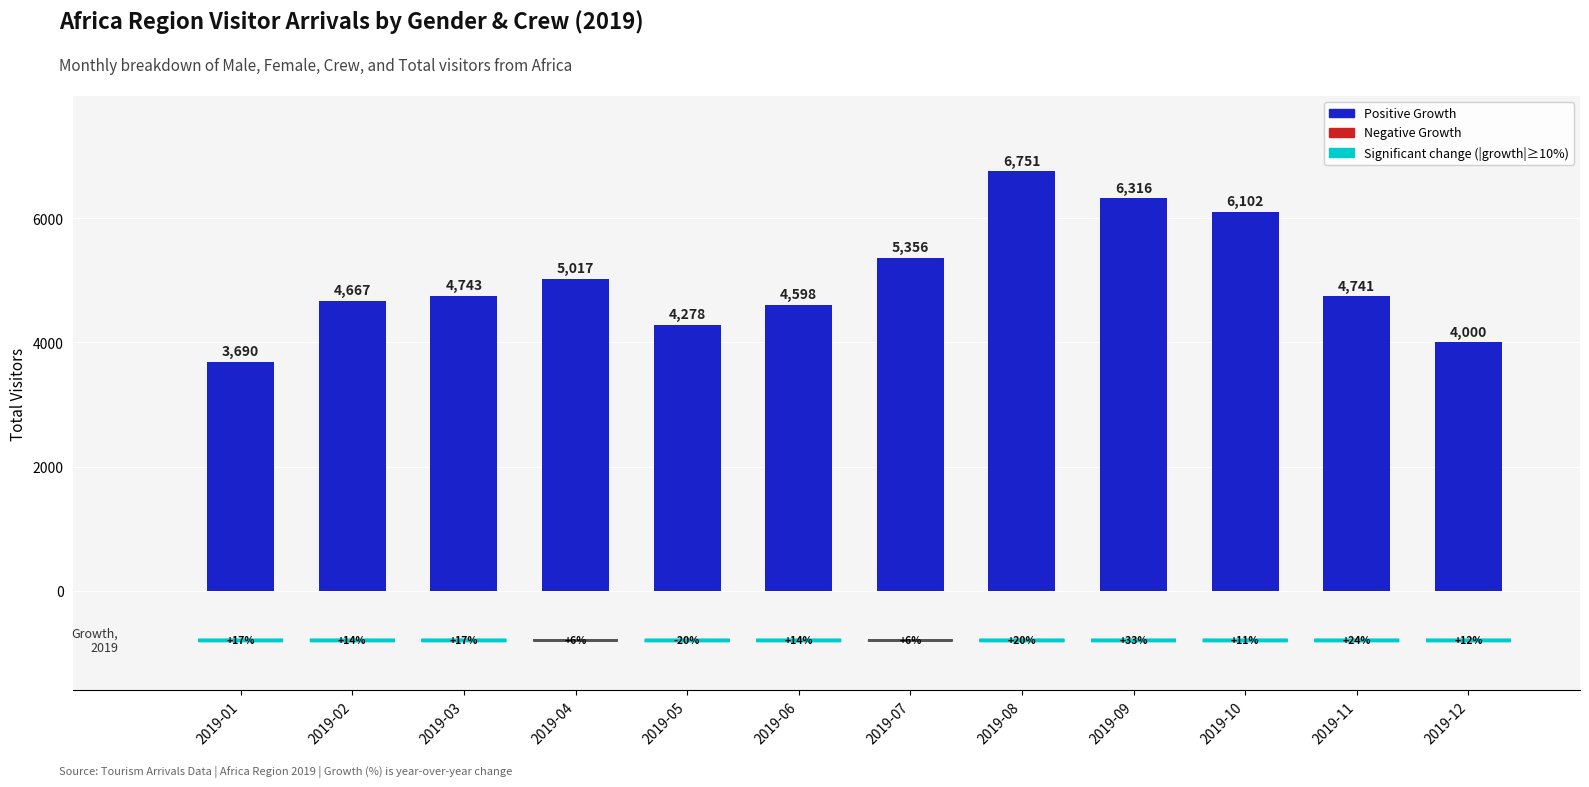

What is the maximum value shown in the chart?

6751